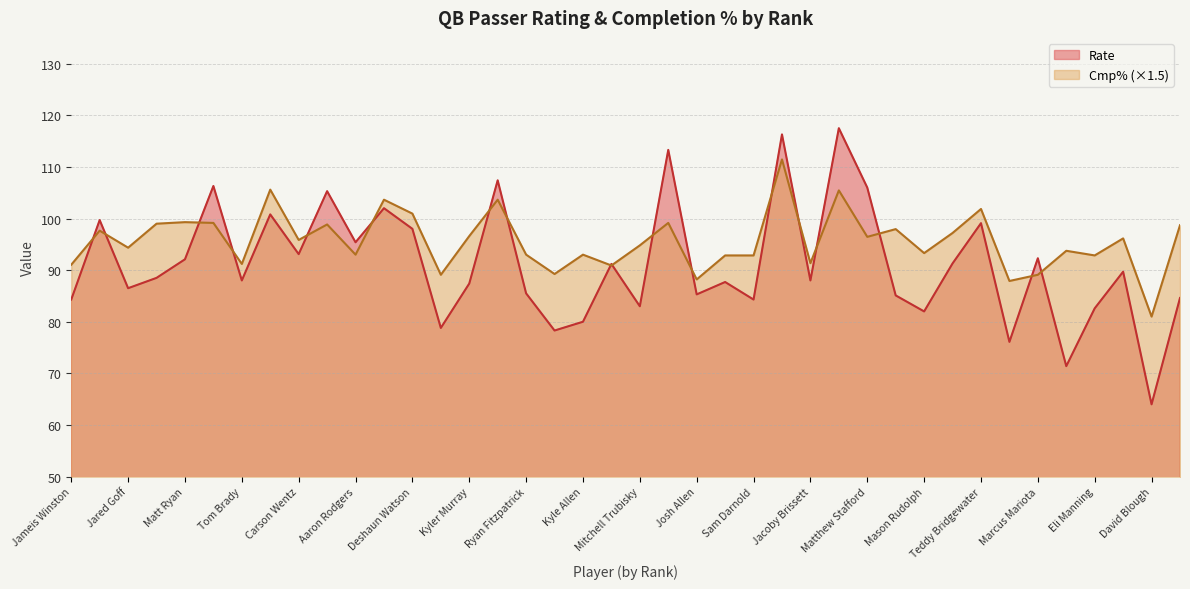

At how many categories does at least one series exceed 98?

15